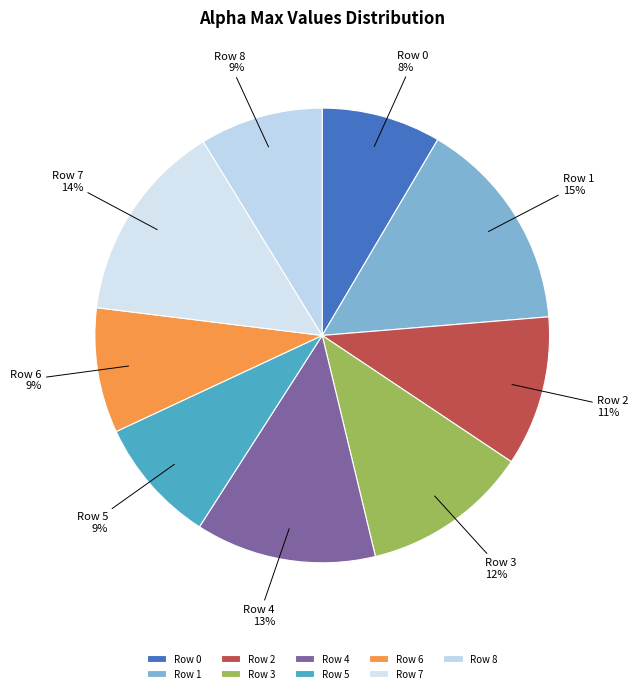

Which category has the biggest portion of the pie?

Row 1